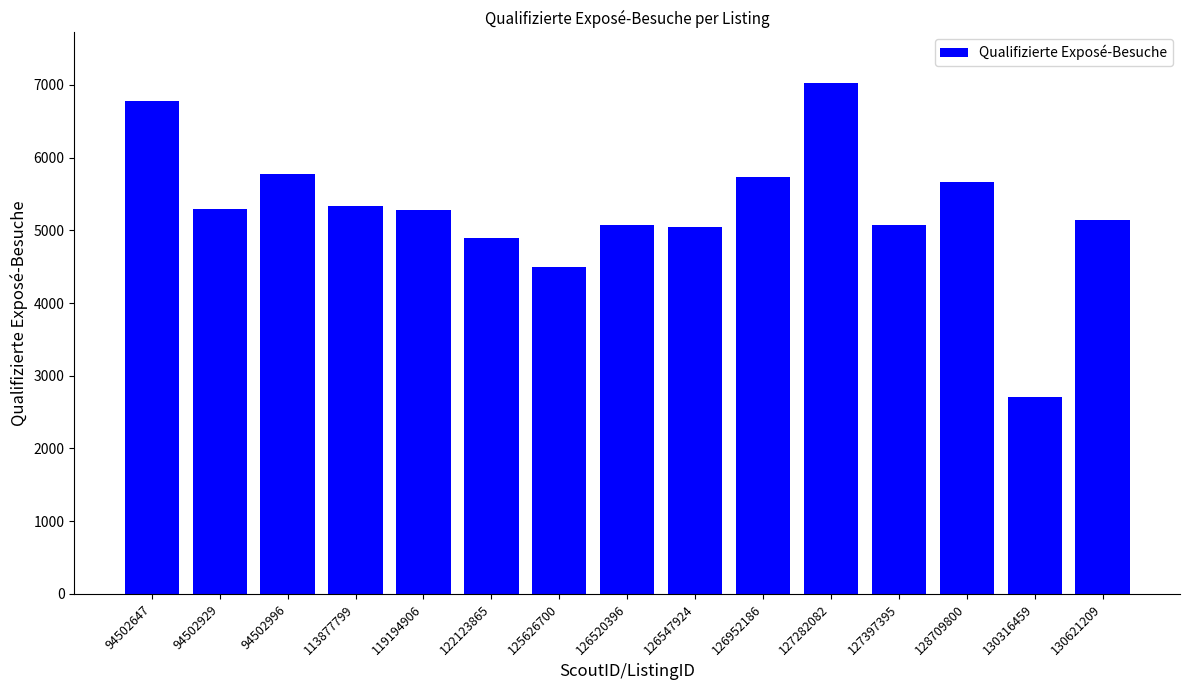

What is the ratio of the value at 119194906 to the value at 94502996?

0.9